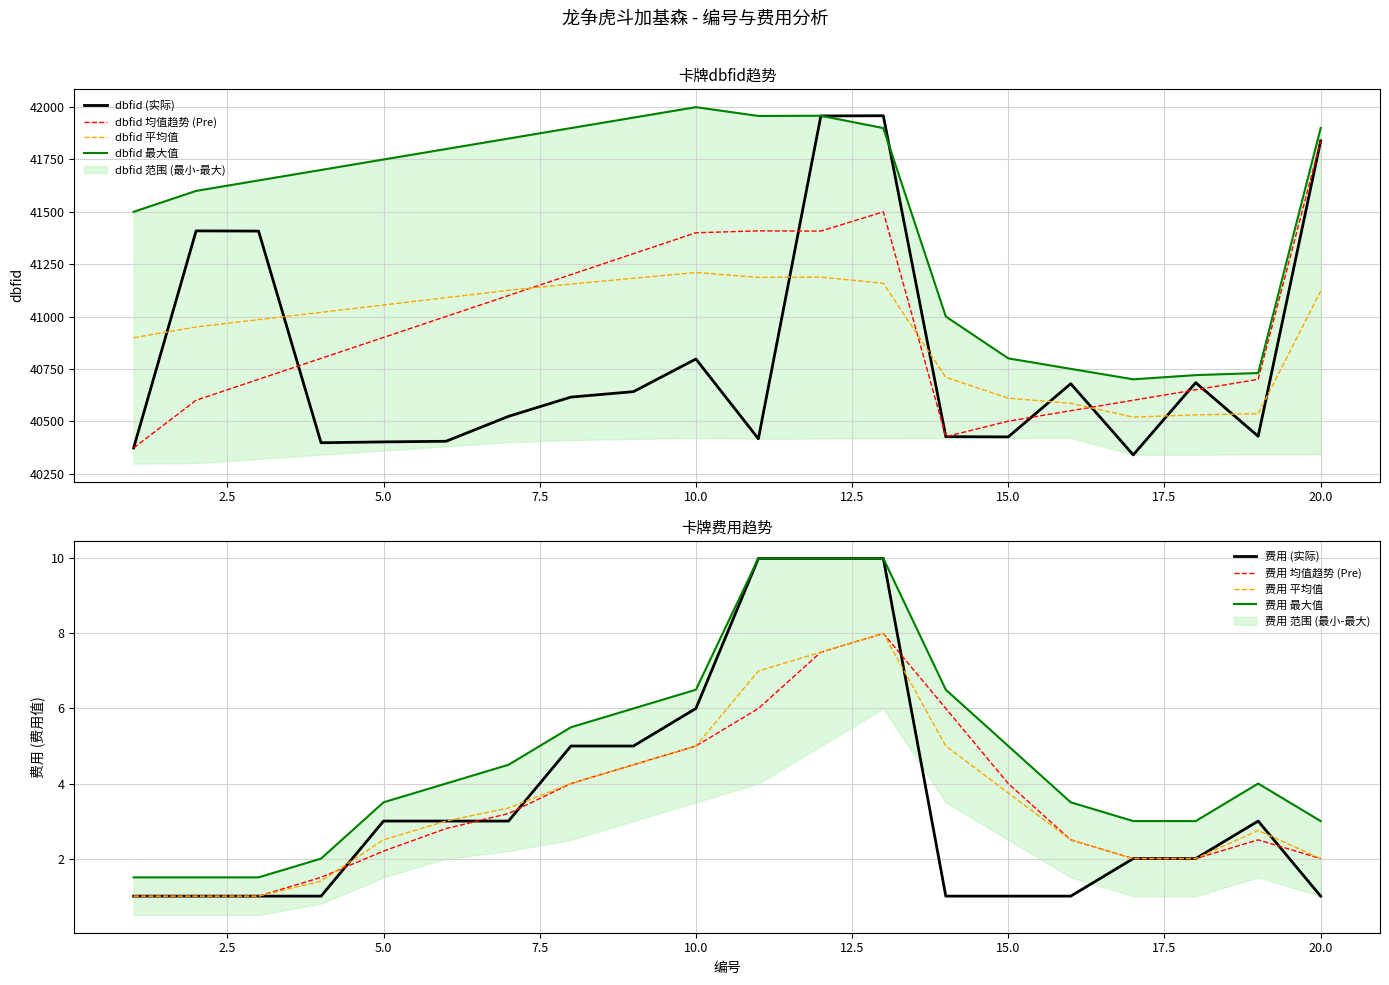

At which label does dbfid reach its minimum?

17